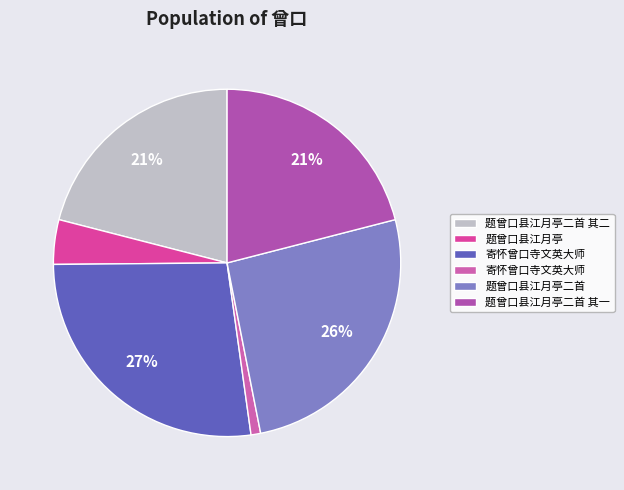

How many segments does this pie chart have?

6